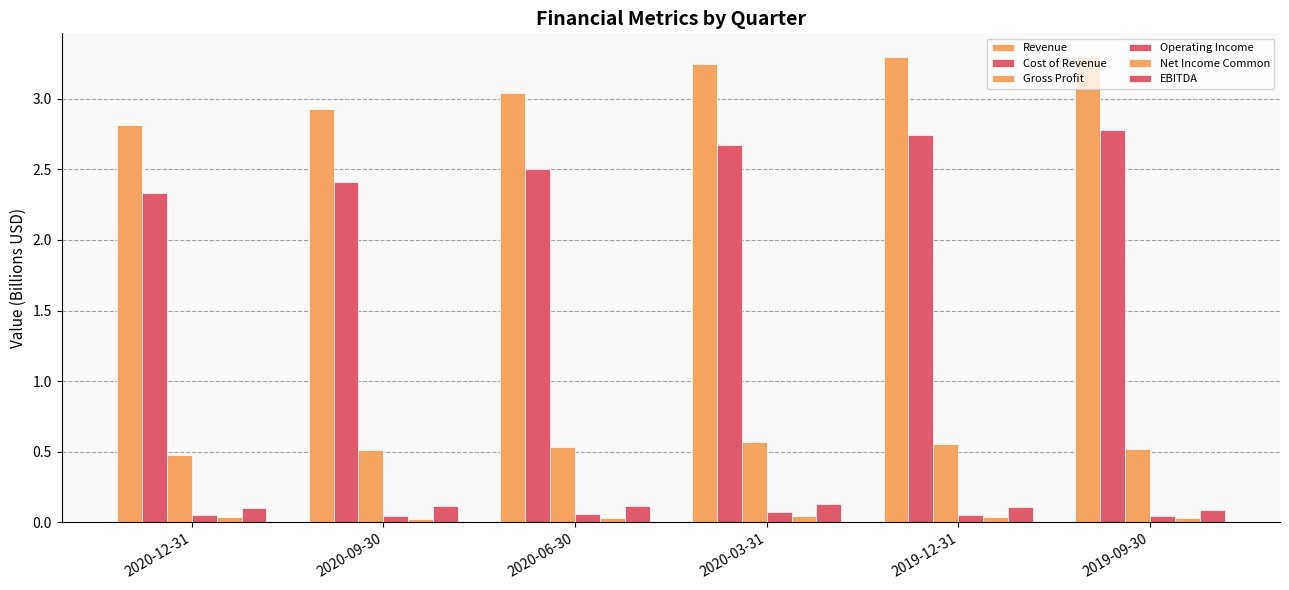

What is the total value across all series at 2020-03-31?

6.7